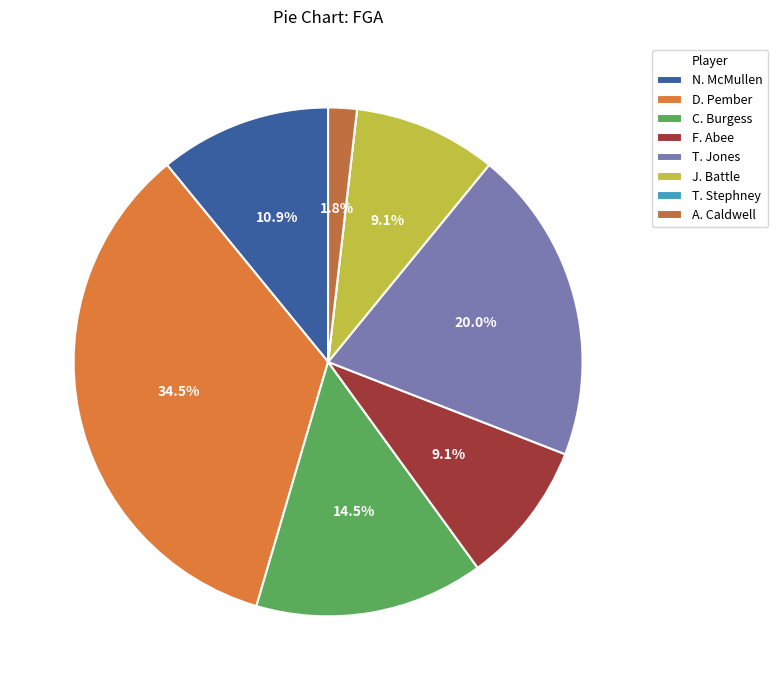

To the nearest percent, what is the difference between the largest and smallest slice percentages?

35%